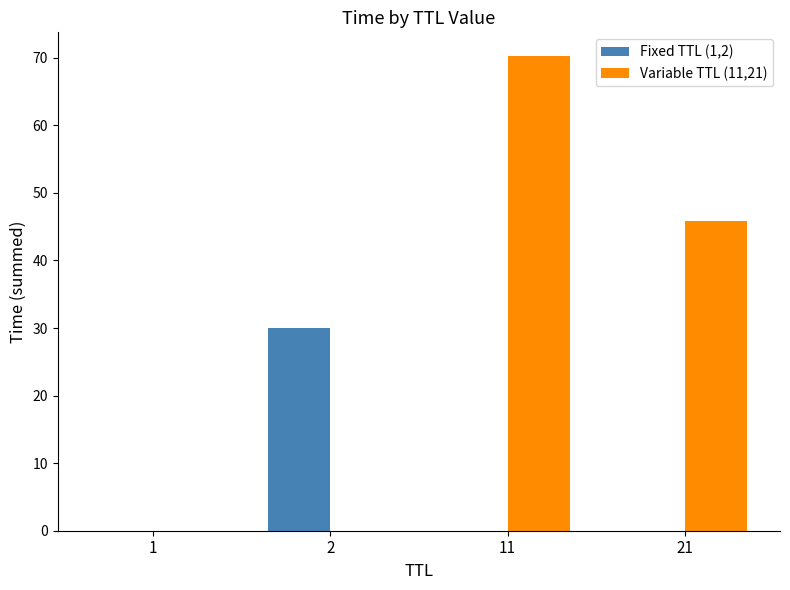

Which series has the largest total across all categories?

Variable TTL (11,21)